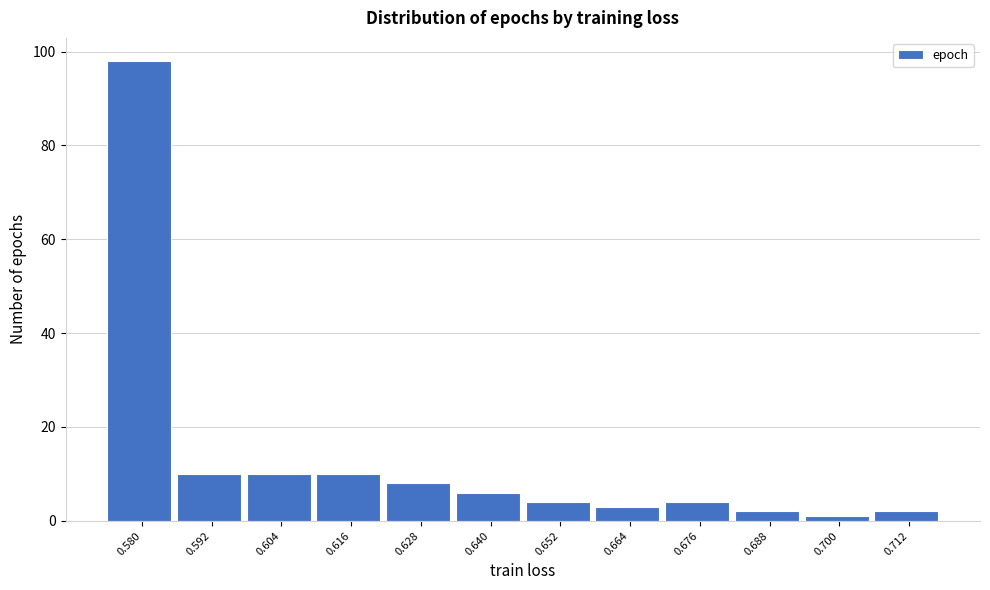

Reading left to right, extract all data points from this chart.

0.580=98	0.592=10	0.604=10	0.616=10	0.628=8	0.640=6	0.652=4	0.664=3	0.676=4	0.688=2	0.700=1	0.712=2